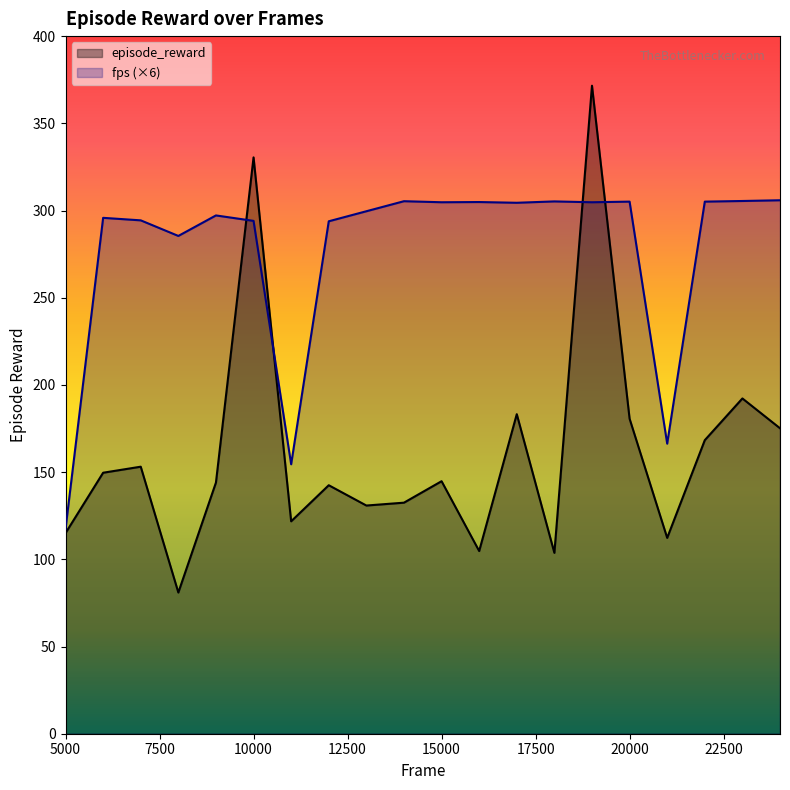

What is the difference between the values at 15000 and 5000?

29.8